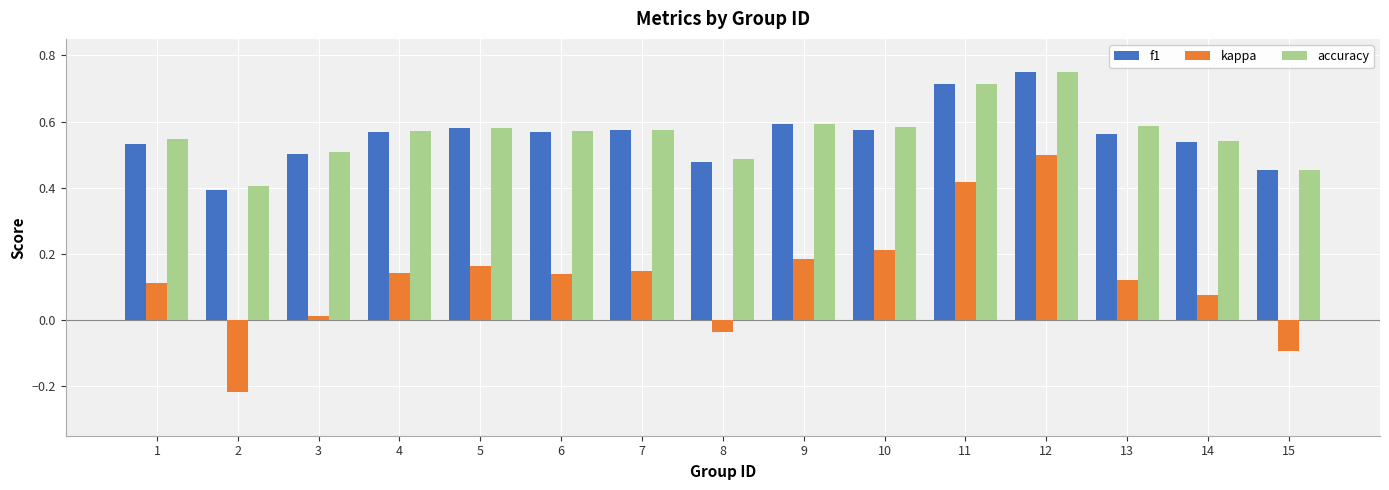

Which series has the largest range (max minus min)?

kappa